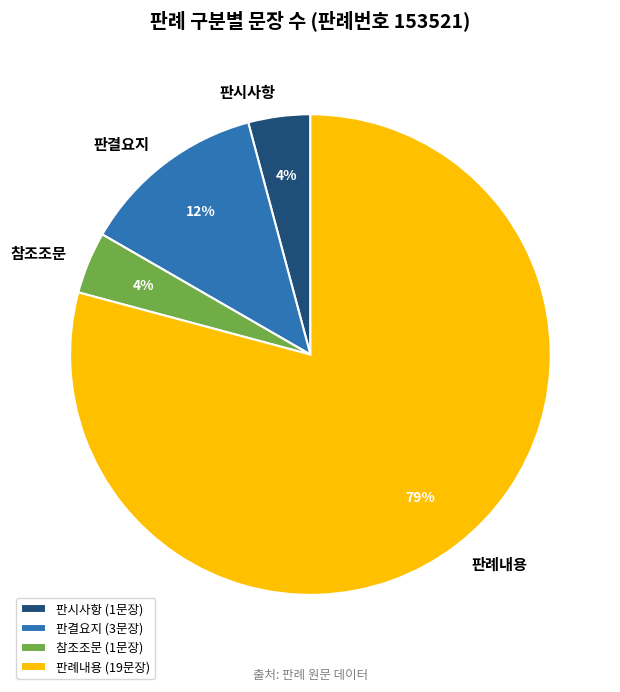

To the nearest percent, what is the average slice percentage?

25%